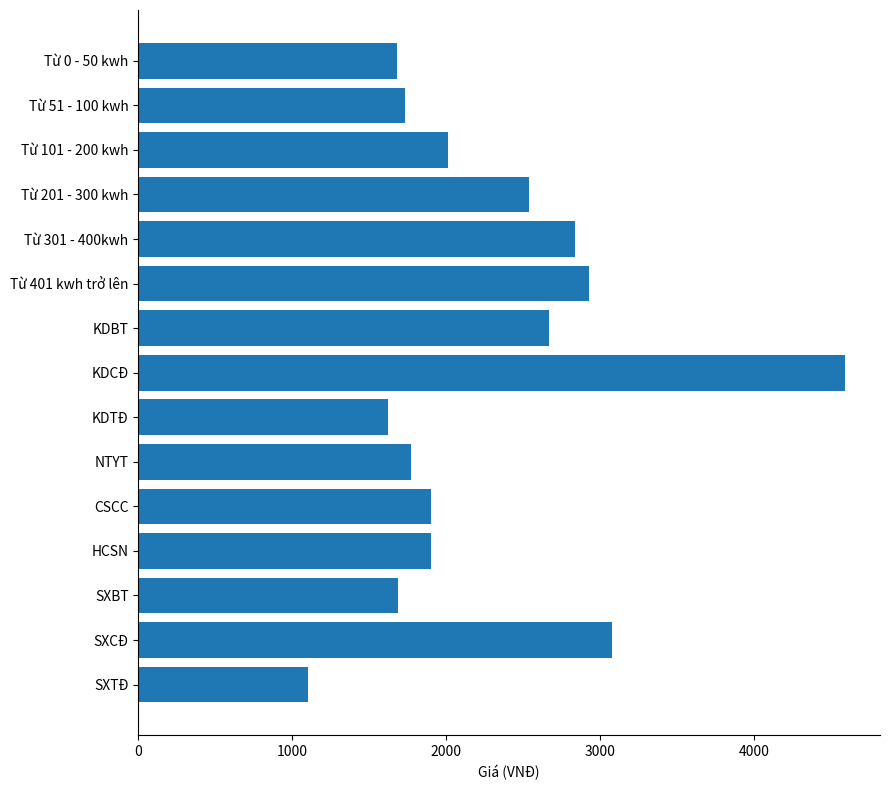

What is the minimum value shown in the chart?

1100